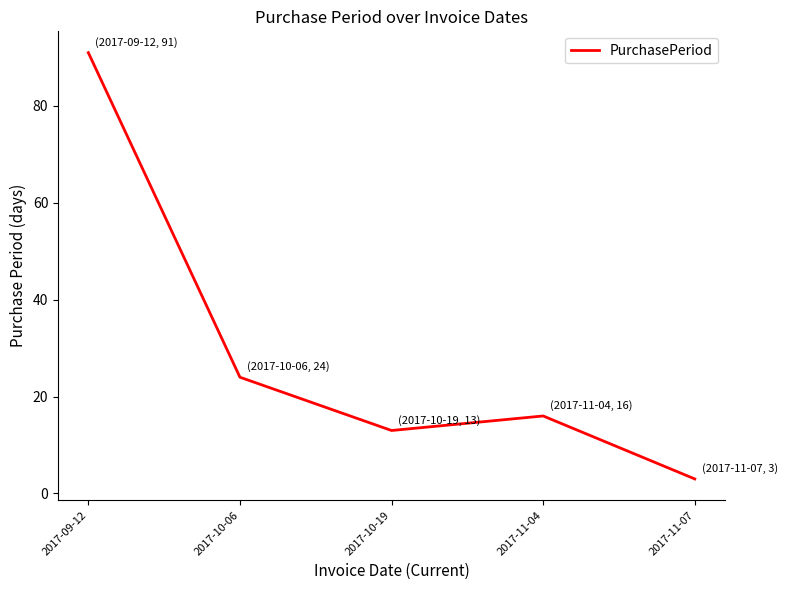

What position from the left is 2017-10-06?

2